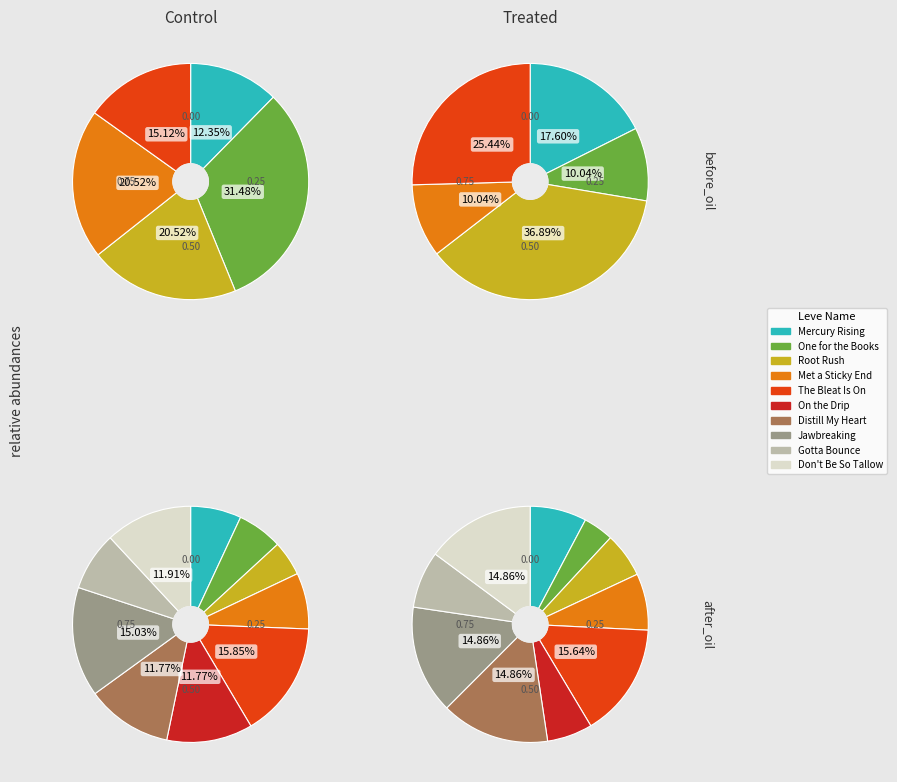

Does 8 account for over 50% of the chart?

No